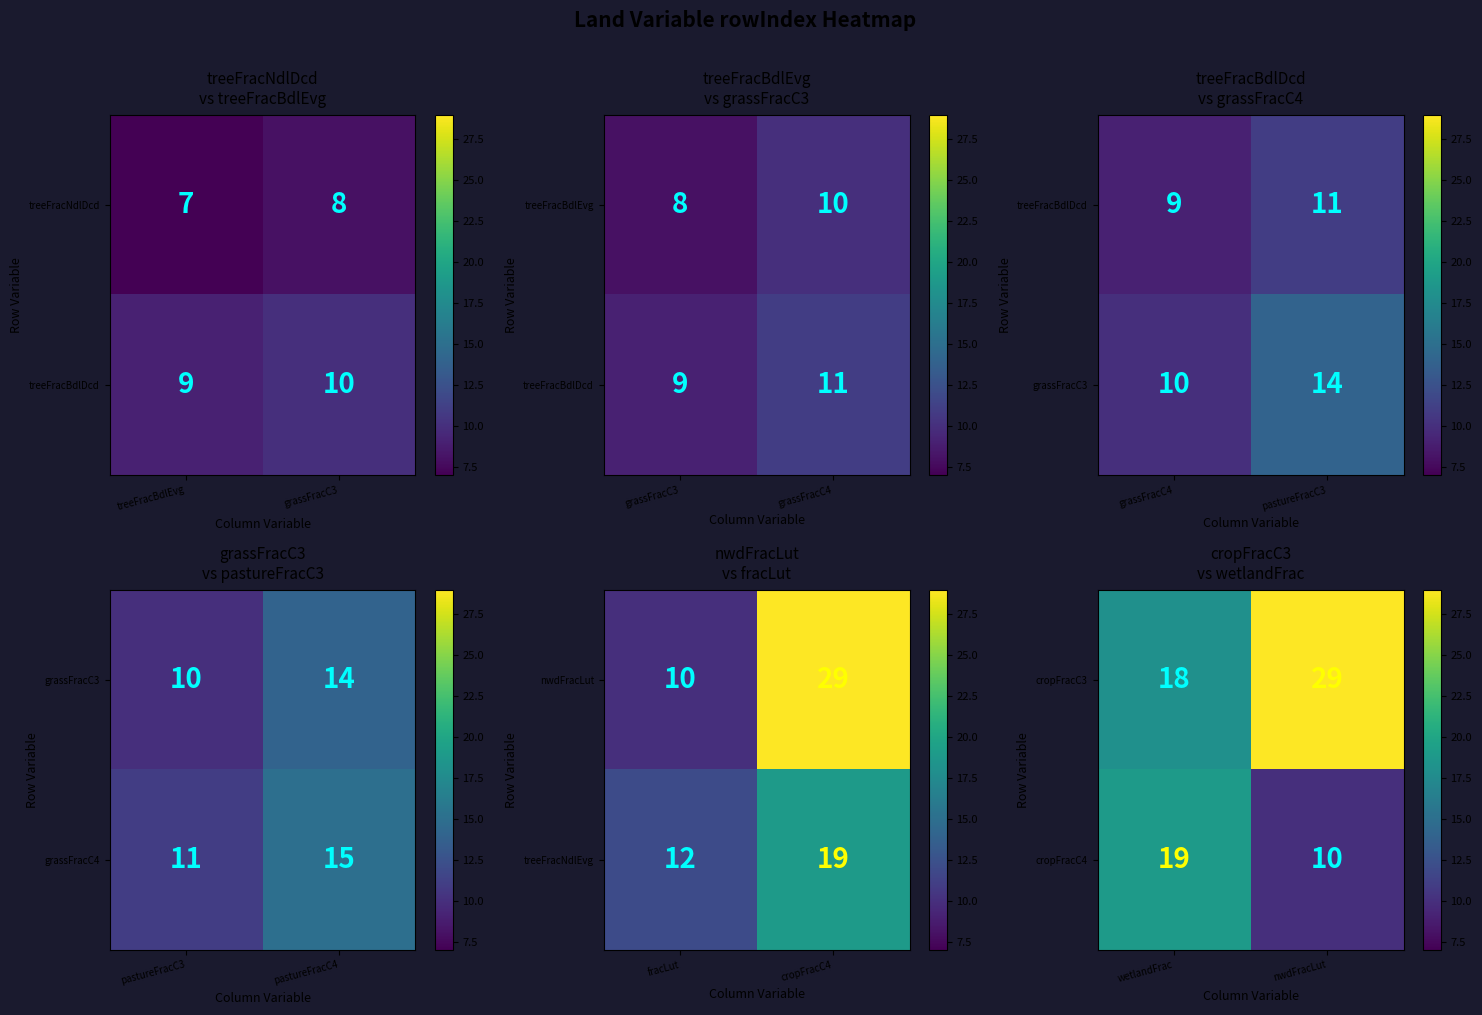

What is the difference between the maximum and minimum values in the cropFracC3 series?

11